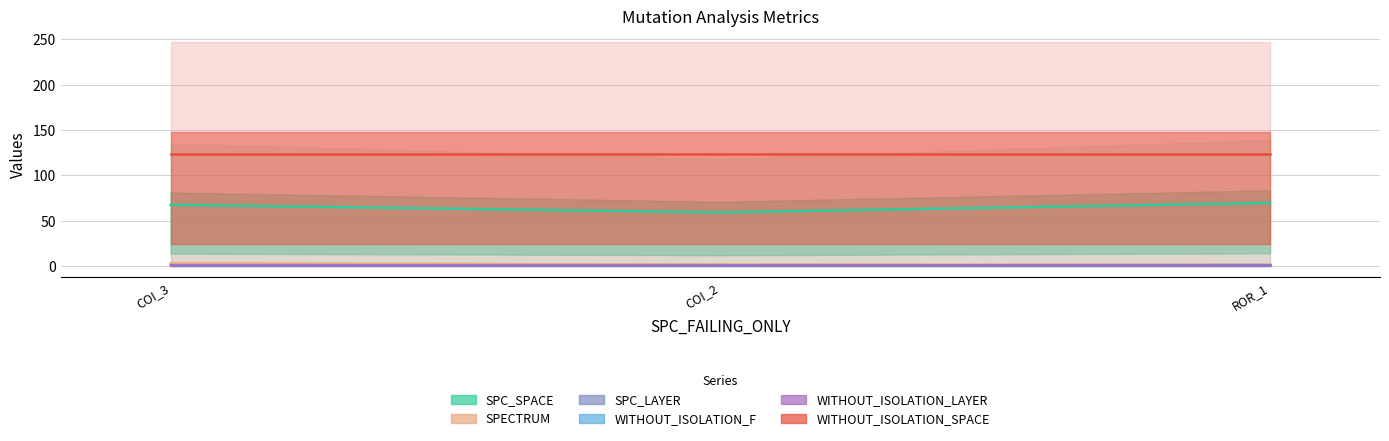

How many lines are shown in the chart?

6